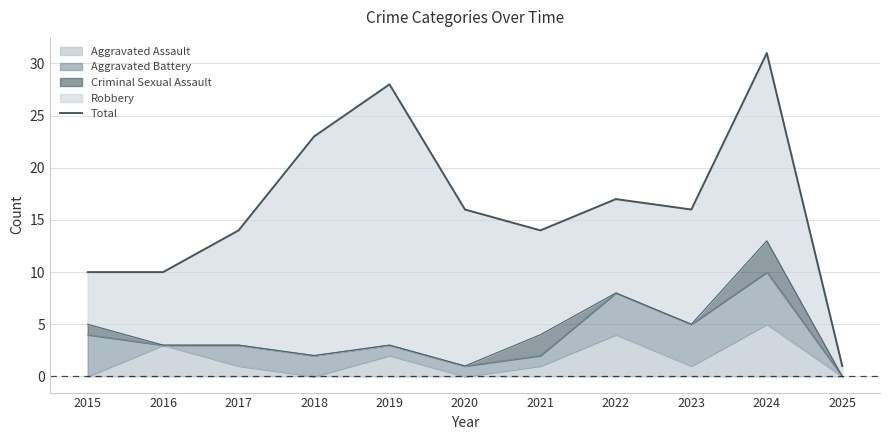

Reading left to right, extract all data points from this chart.

10	10	14	23	28	16	14	17	16	31	1